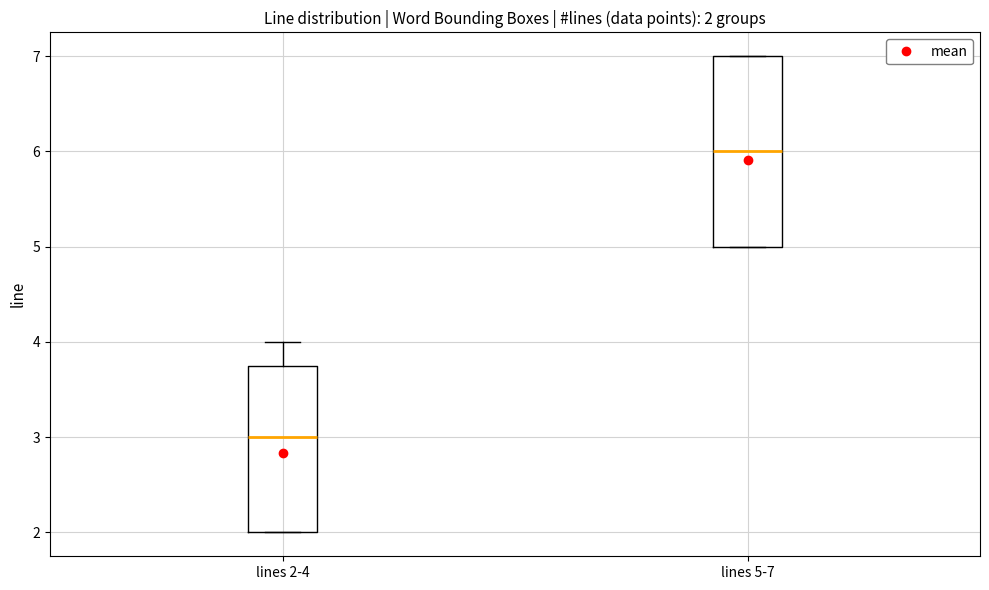

Which box's median line is the highest?

lines 5-7